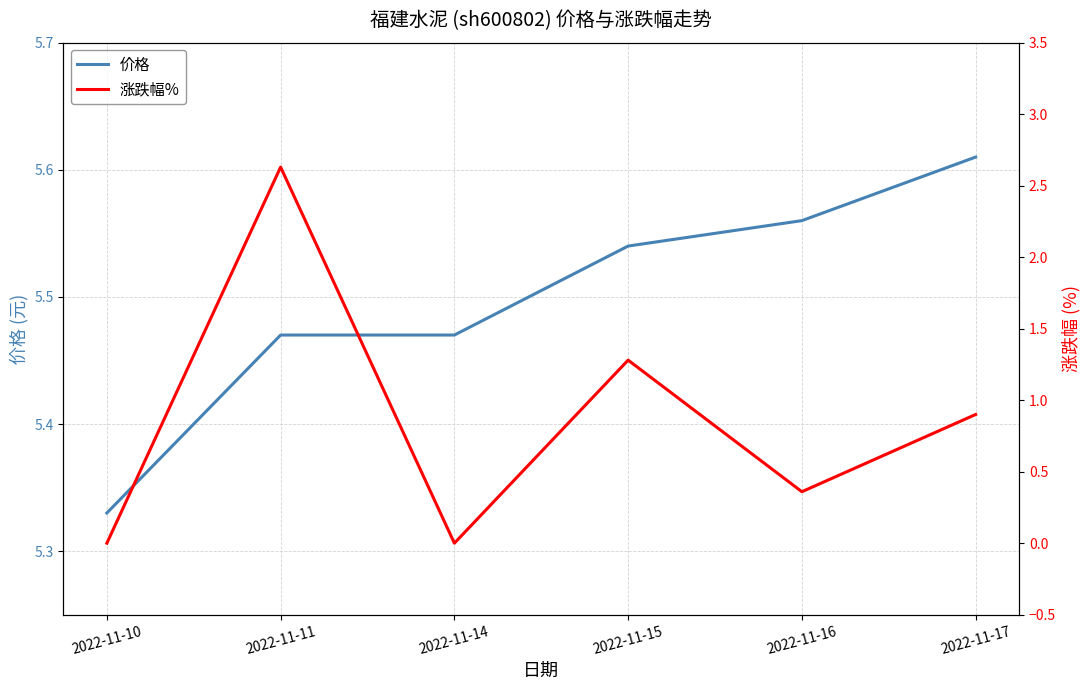

The 价格 series shows 5.3 at 2022-11-10. True or false?

True